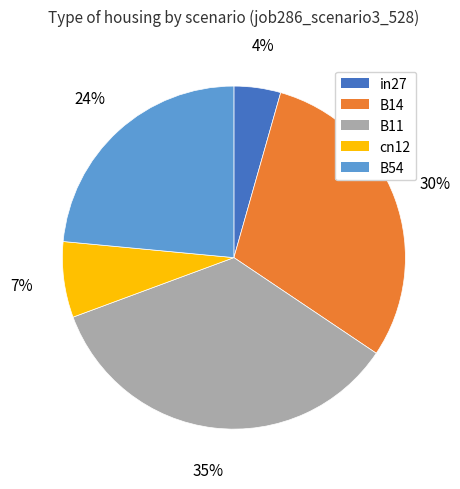

Is B11 the majority of the pie?

No